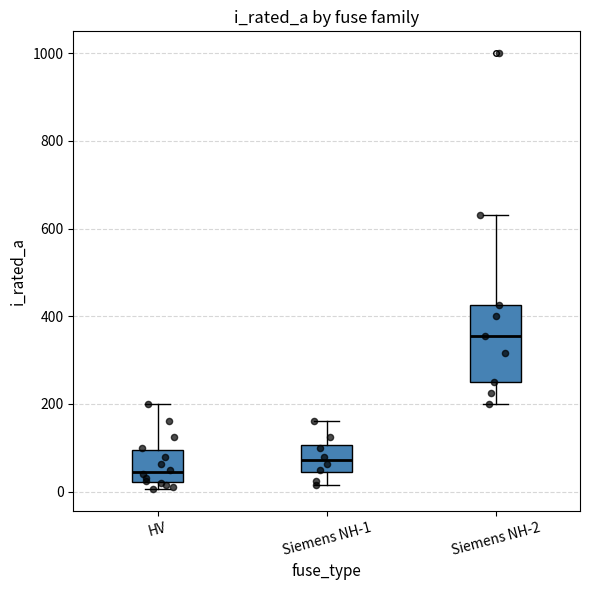

Reading left to right, read every box against the y-axis: the position of its median line, the range the box covers, and the ends of its whiskers. The values are not printed on the chart, so give them approximately, as read against the axis.

HV: median 40, box 20 to 100, whiskers 0 to 200
Siemens NH-1: median 80, box 40 to 100, whiskers 20 to 160
Siemens NH-2: median 360, box 260 to 420, whiskers 200 to 640